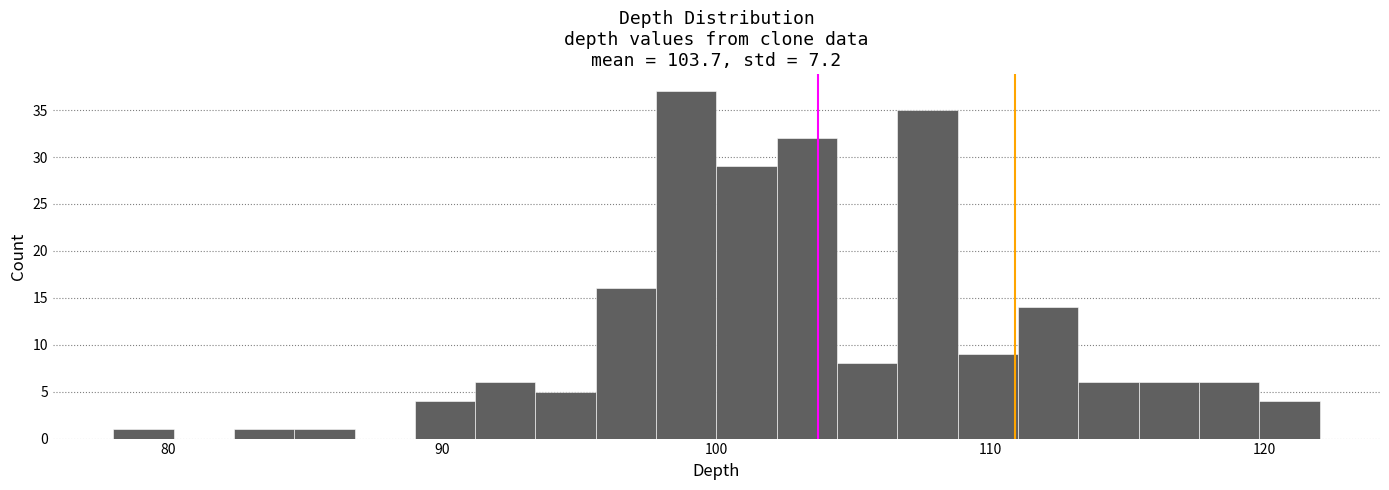

Around what value on the x-axis is the tallest bar? Give the approximate position of its centre, as read against the axis.

99